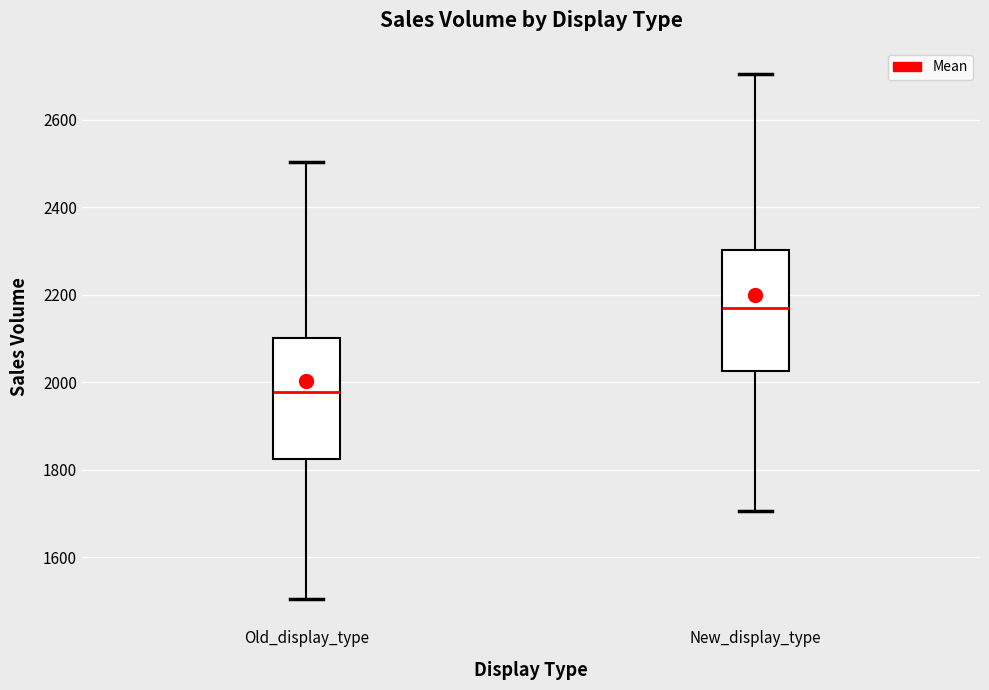

Which box has the highest median line?

New_display_type